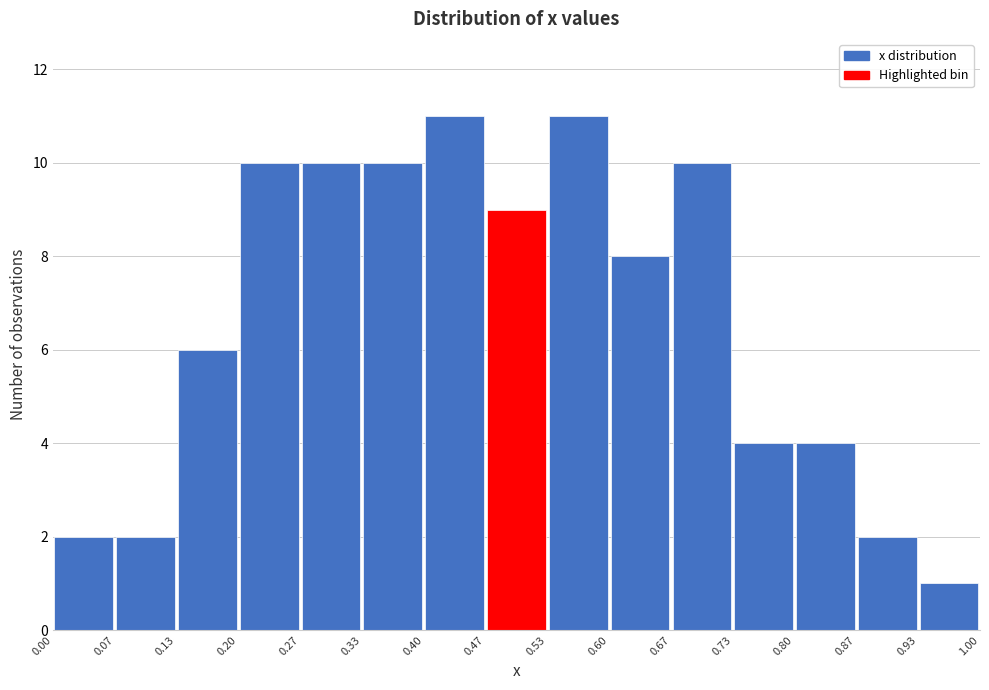

What is the height of the bar covering 0.87 to 0.93 on the x-axis? The values are not printed on the chart, so give them approximately, as read against the axis.

2